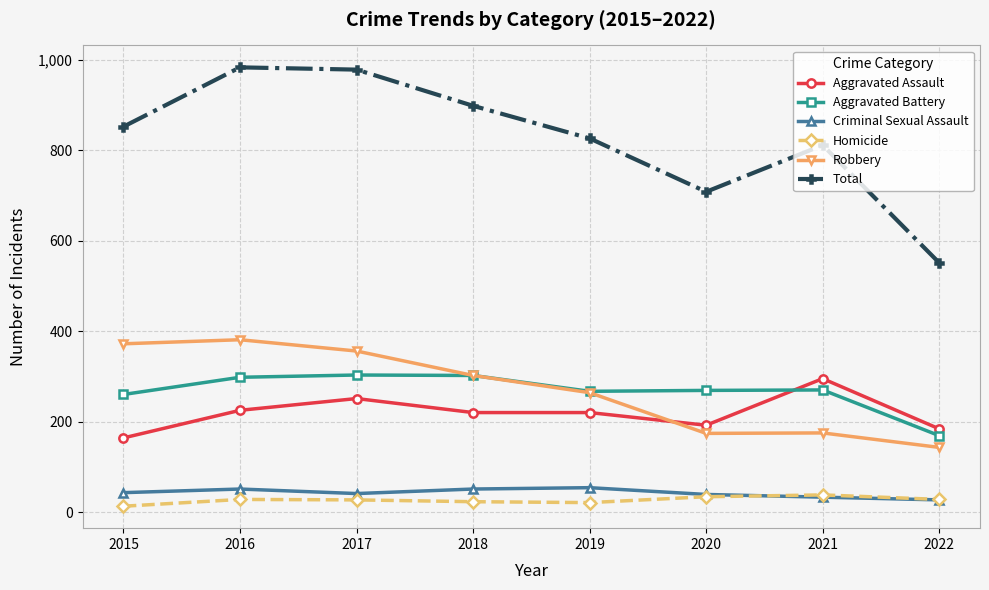

The value of Robbery at 2015 is 221. True or false?

False